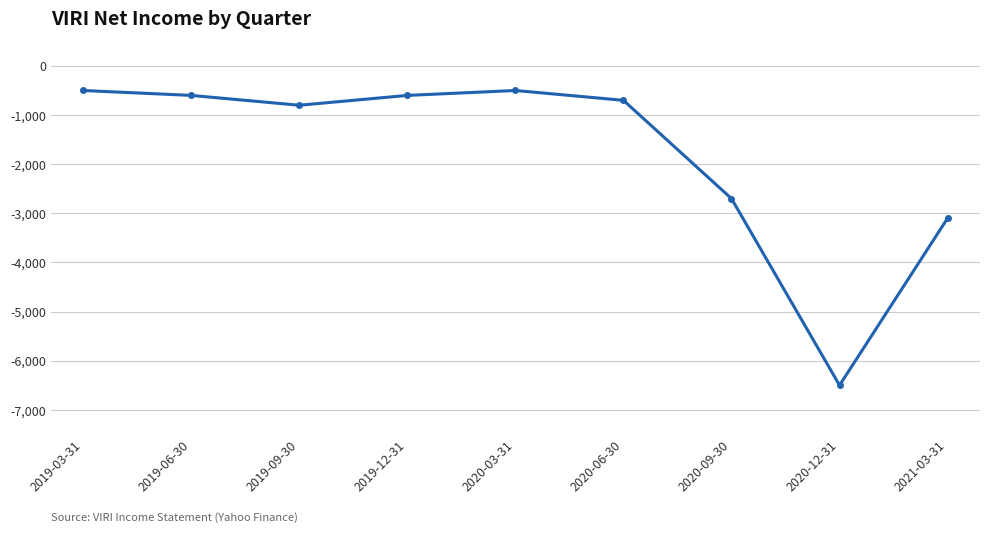

Where is the first local minimum?

2019-09-30